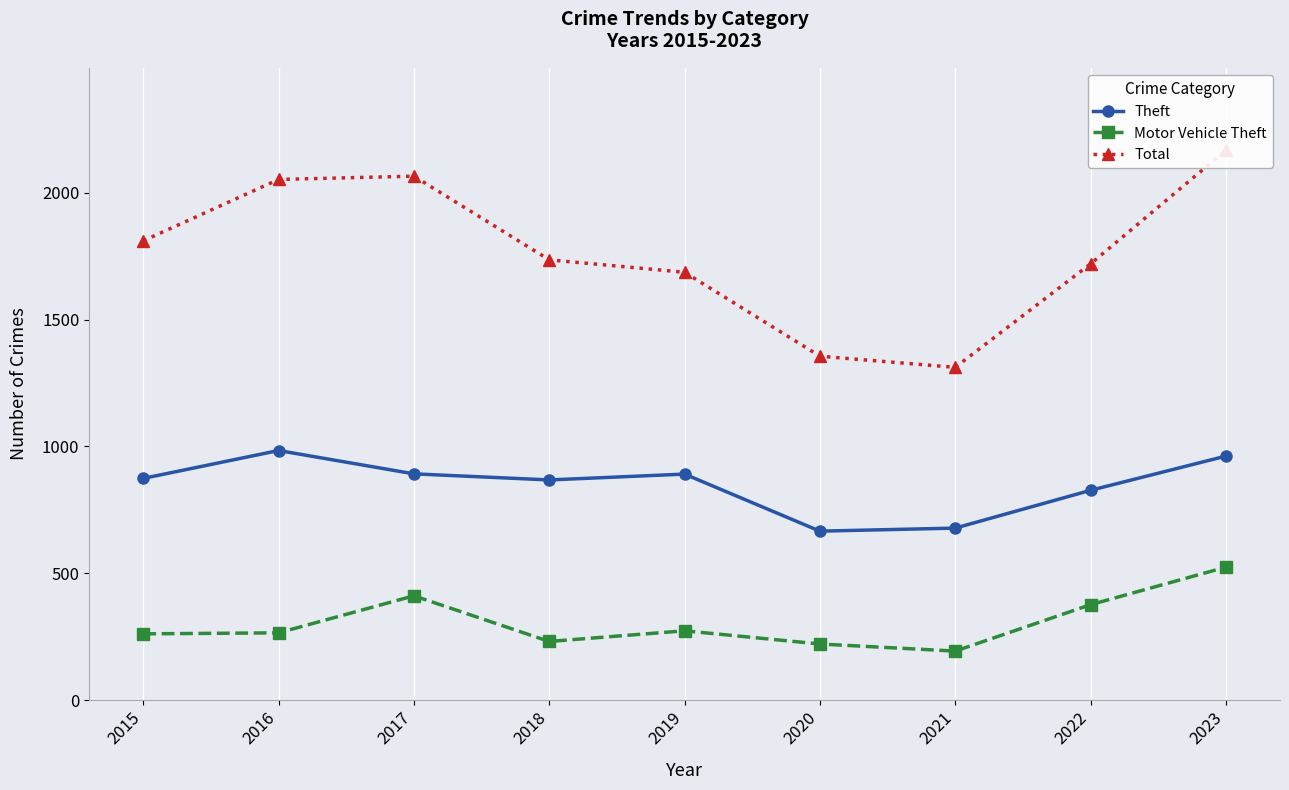

What is the sum of all Motor Vehicle Theft values?

2755